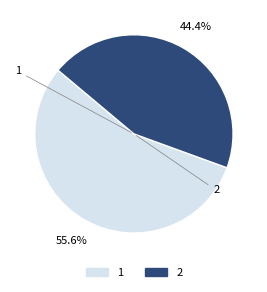

Approximately how many times larger is the value at 2 compared to 1?

0.8